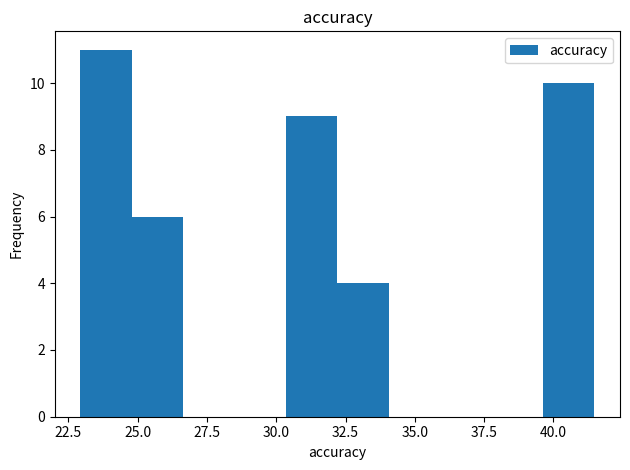

Read against the x-axis, roughly where is the centre of the tallest bar?

24.0